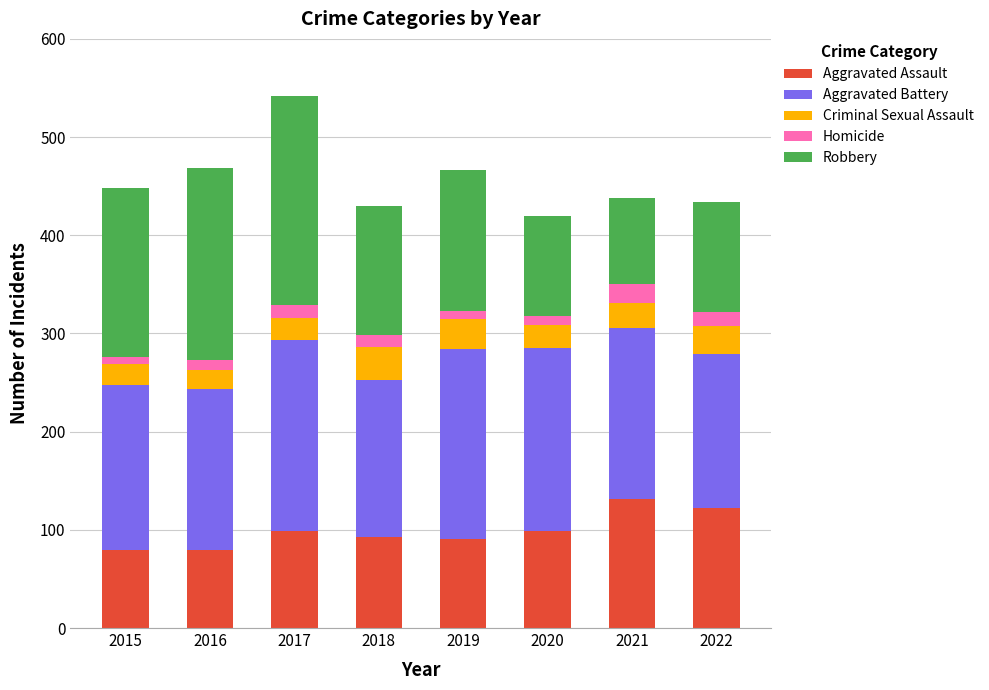

The value of Aggravated Assault at 2015 is 79. True or false?

True